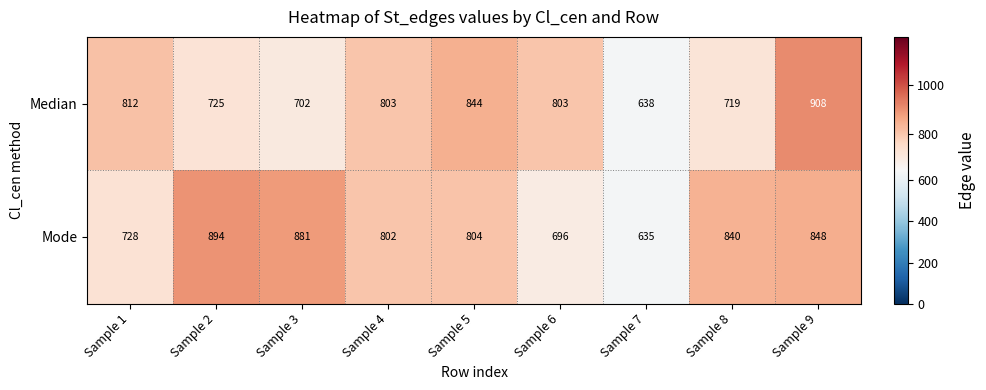

What value does the Median series have at Sample 3?

702